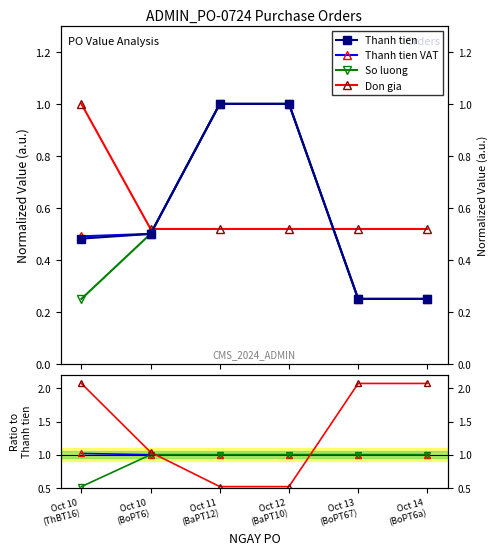

Which has a higher value, Oct 13
(BoPT67) or Oct 11
(BaPT12)?

Oct 11
(BaPT12)